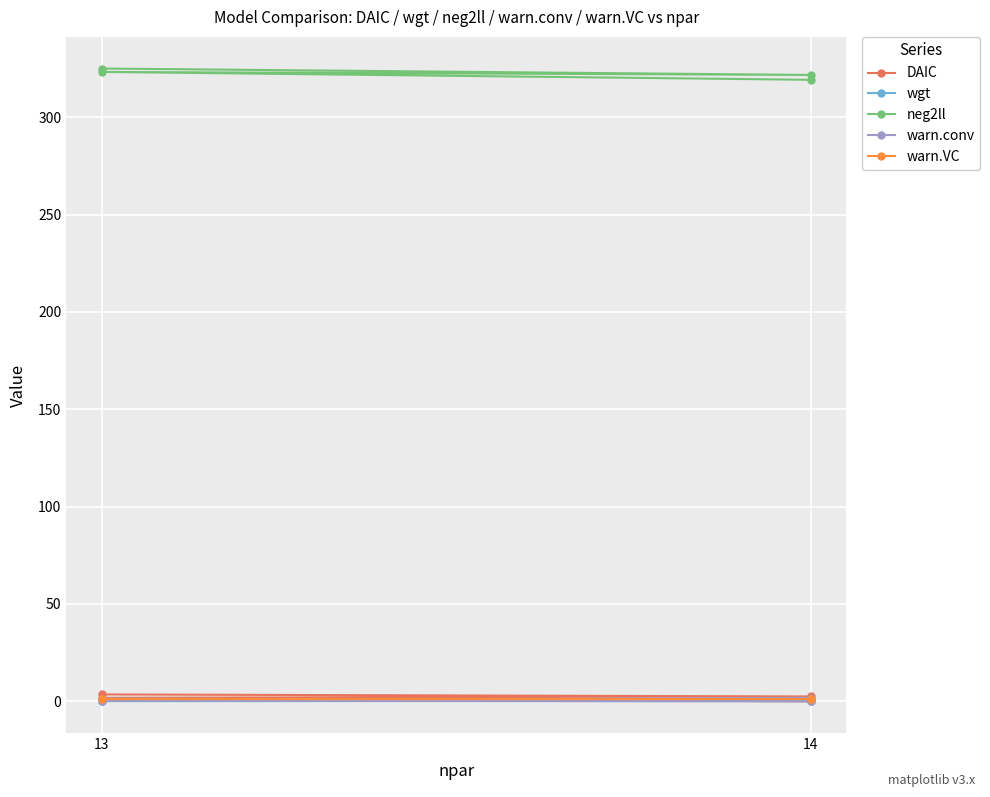

What is the average value of the wgt series?

0.3